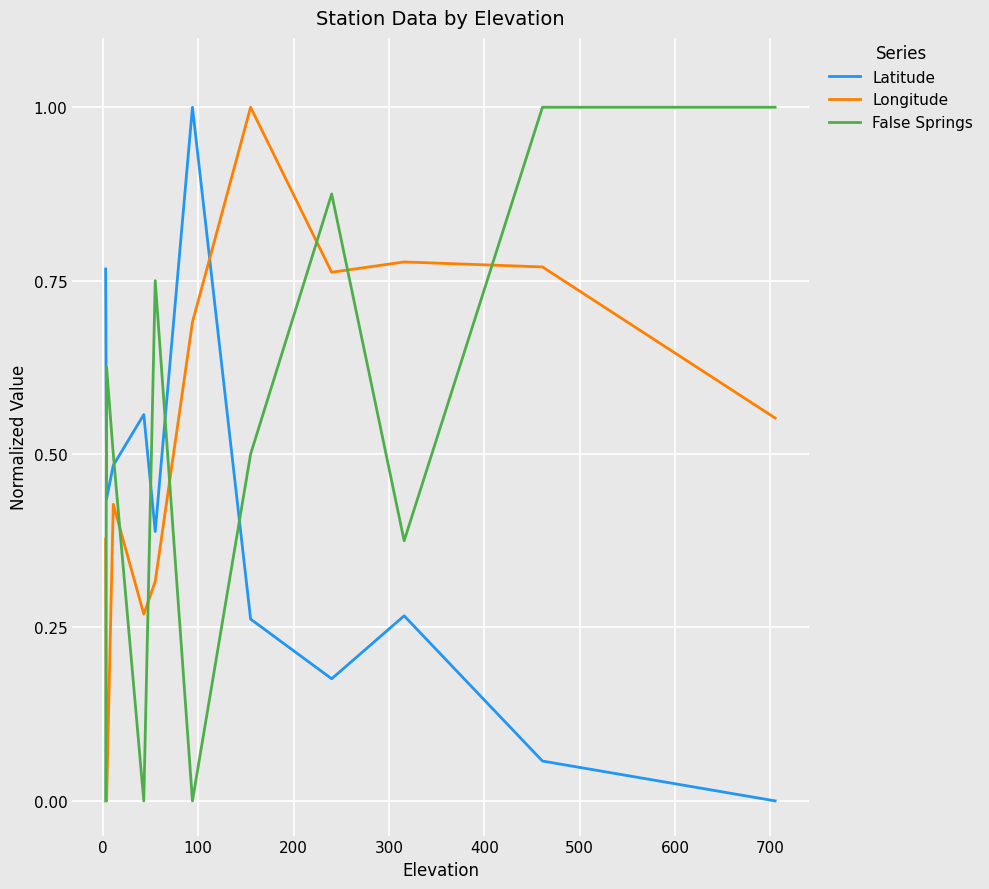

What is the sum of all False Springs values?

5.6